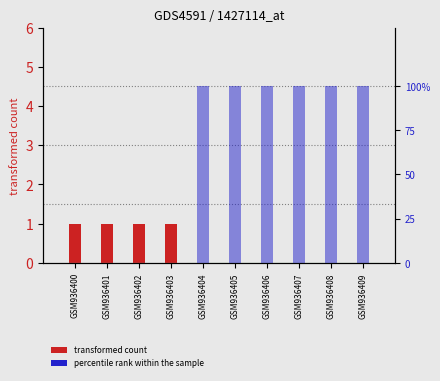

Count the col_1 (transformed count) values in the range 0 to 1.

10